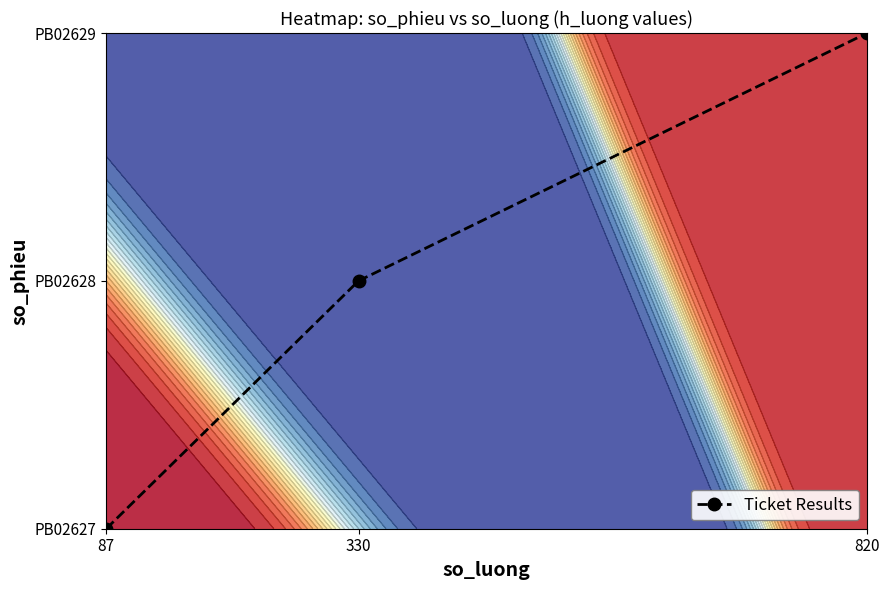

What is the difference between the maximum and minimum values?

2